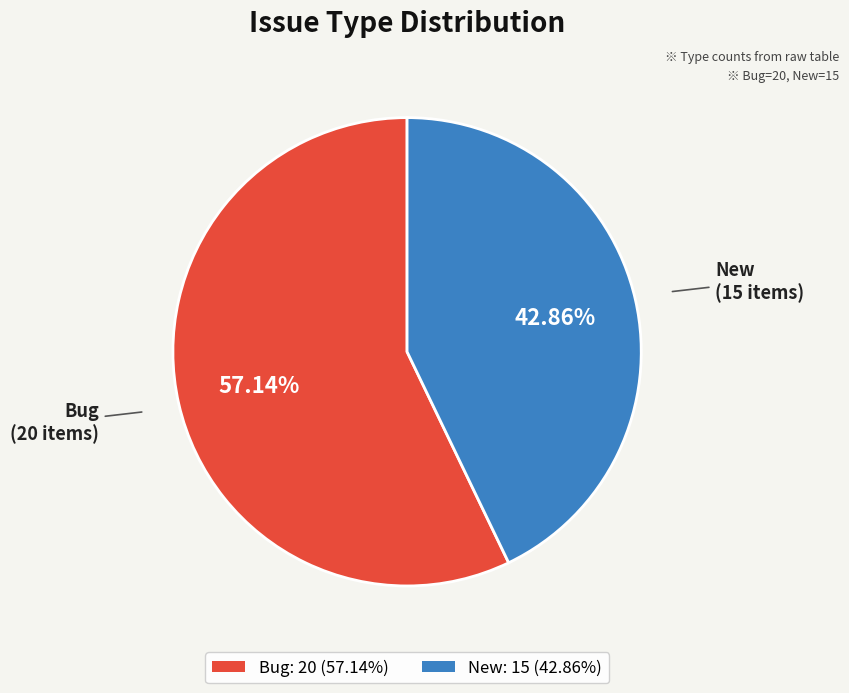

Rank the categories by value from highest to lowest.

Bug, New